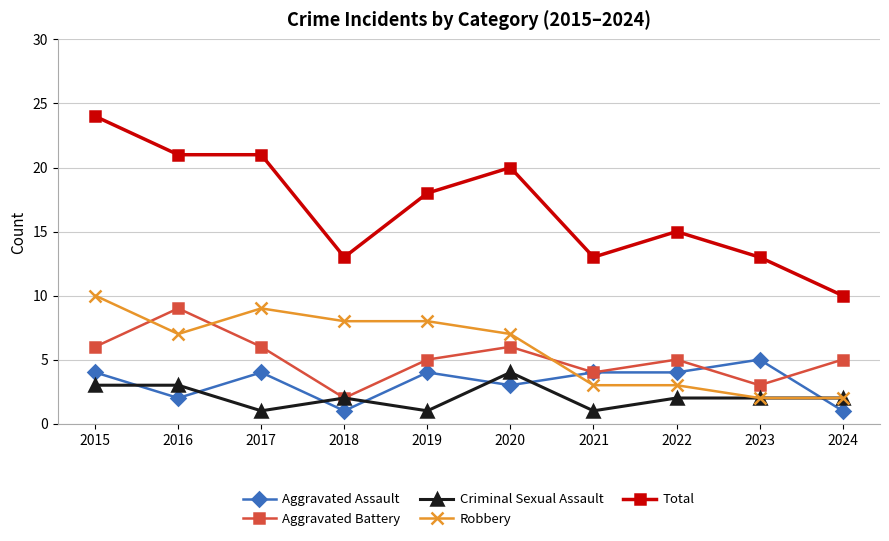

At which label does Aggravated Battery reach its minimum?

2018